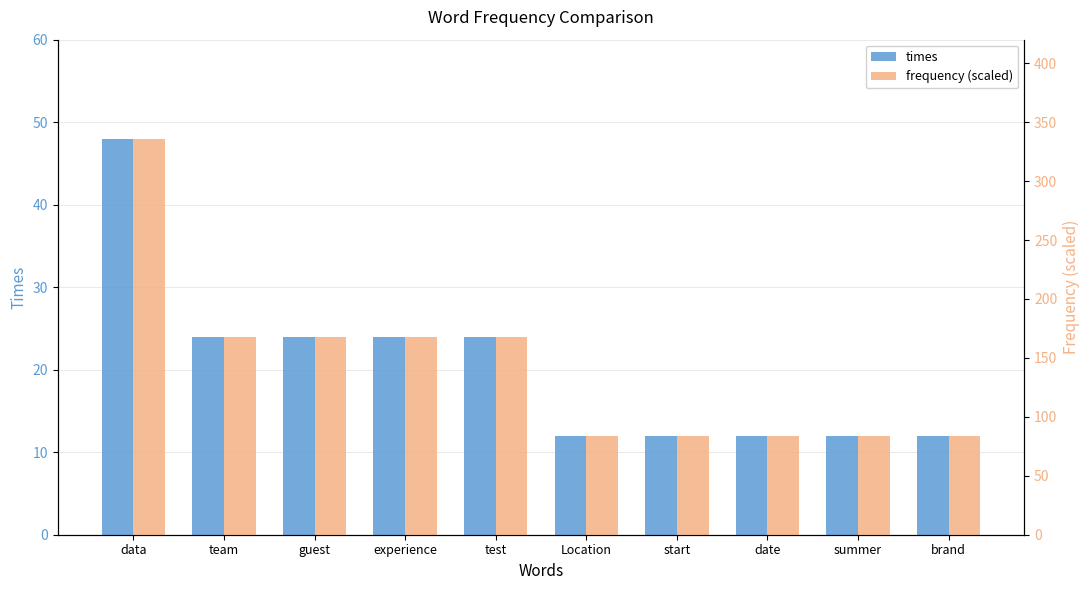

True or false: frequency (scaled) has a value of 49 at start.

False